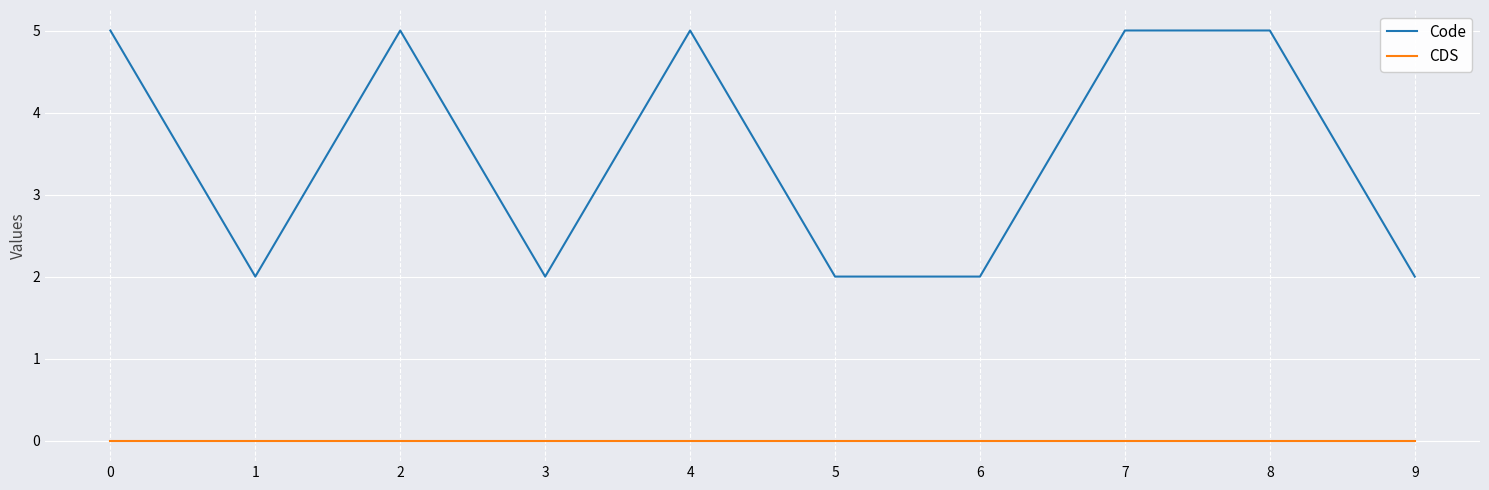

What is the total value across all series at 1?

2